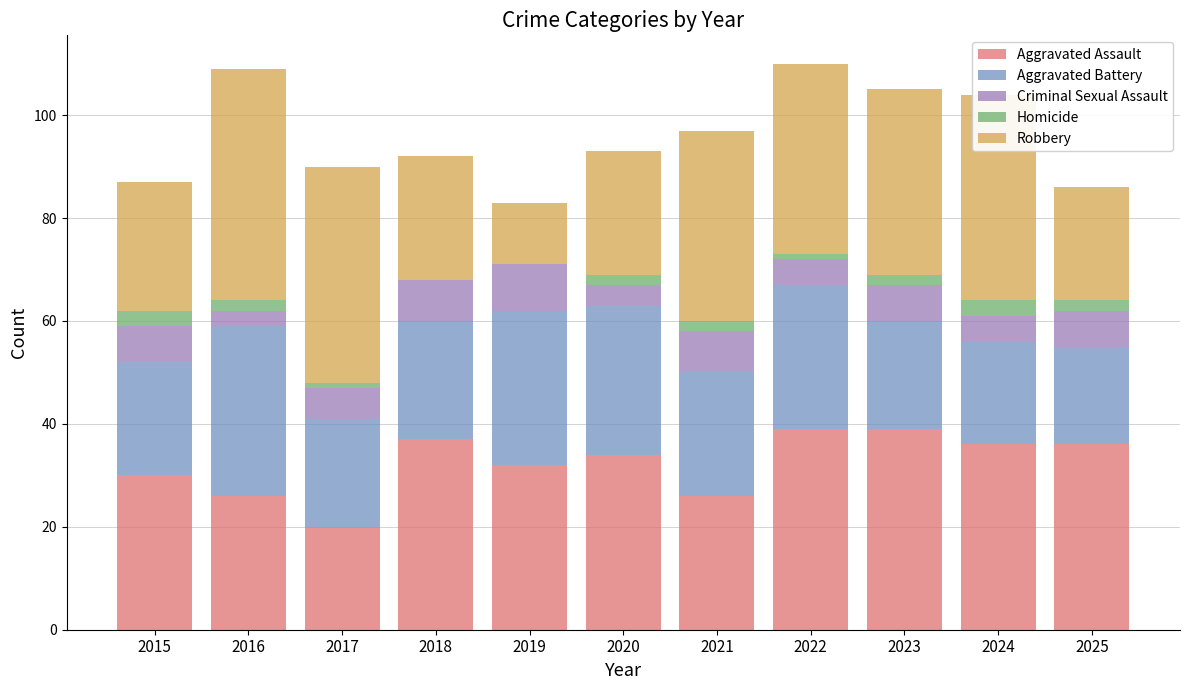

What is the total value across all series at 2018?

92